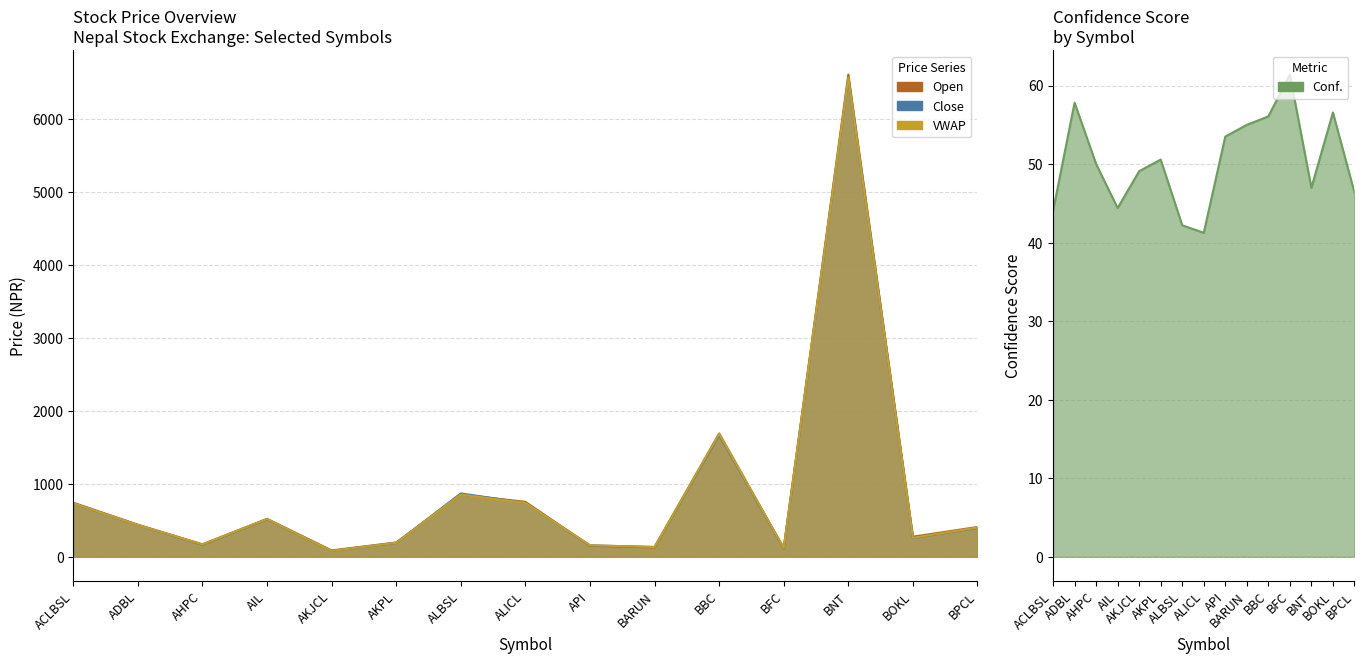

Which series changed the most between ADBL and BPCL?

Close